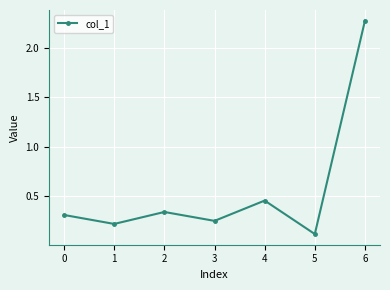

List the labels in order of value, largest first.

6, 4, 2, 0, 3, 1, 5